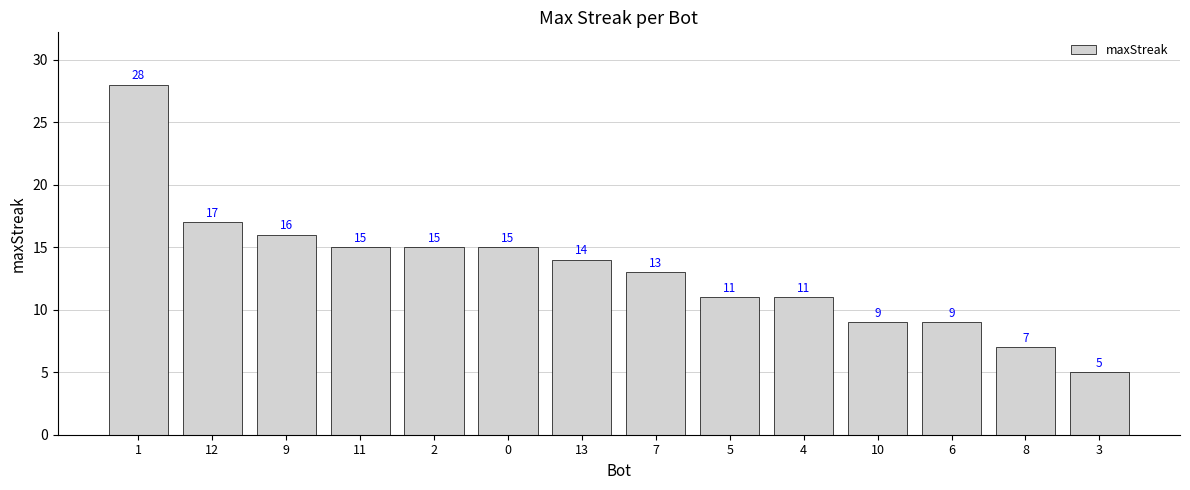

Is it true that the value at 7 is 4?

False